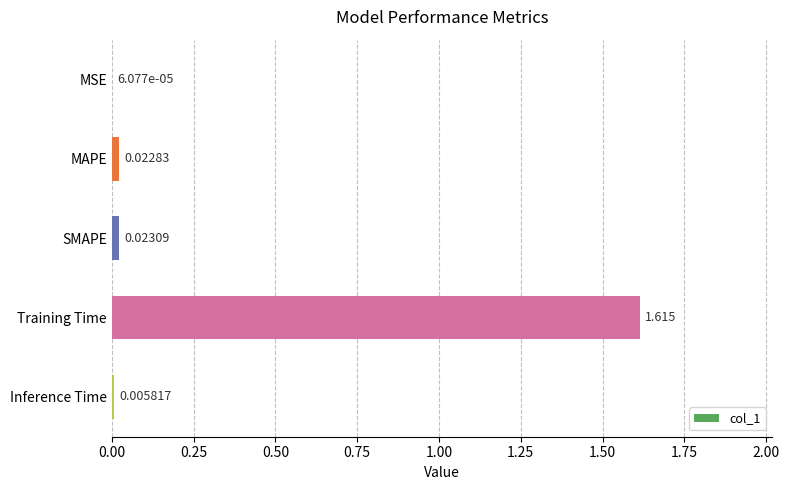

At which category does the chart reach its peak across all series?

Training Time